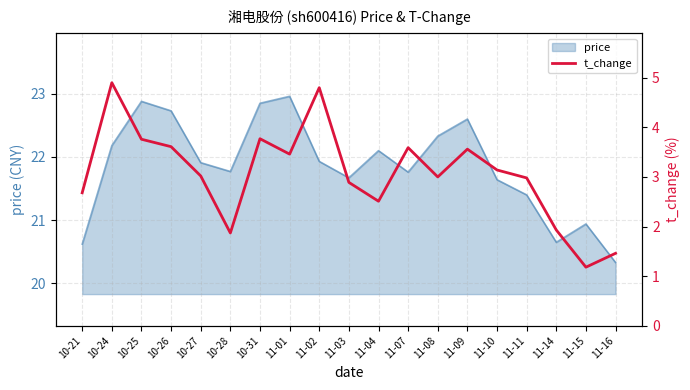

What position from the right is 10-21?

19